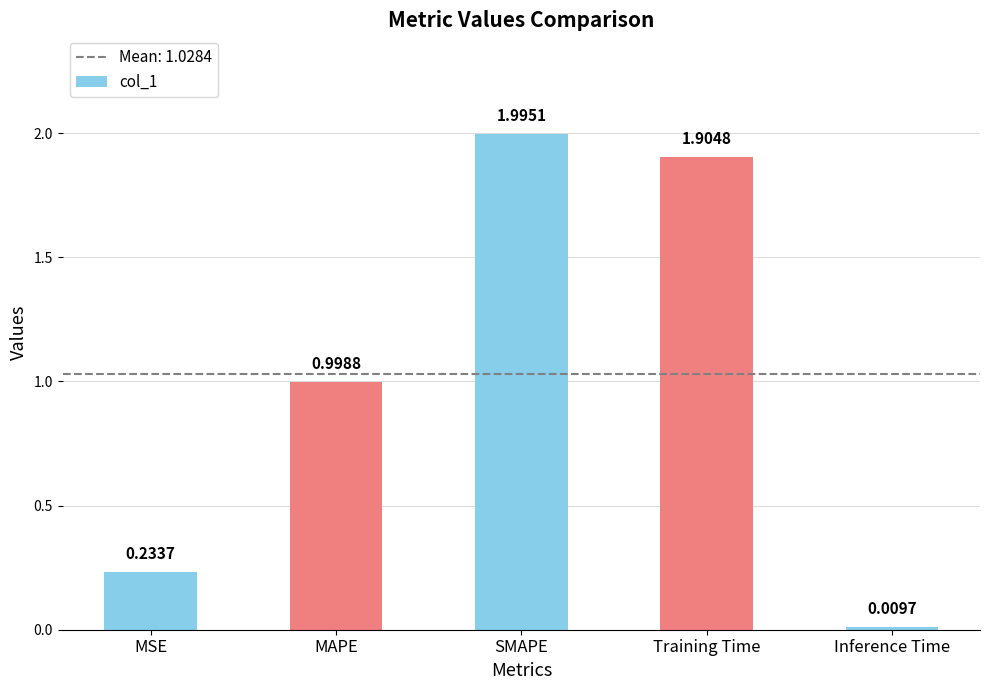

Rank the categories by value from lowest to highest.

Inference Time, MSE, MAPE, Training Time, SMAPE